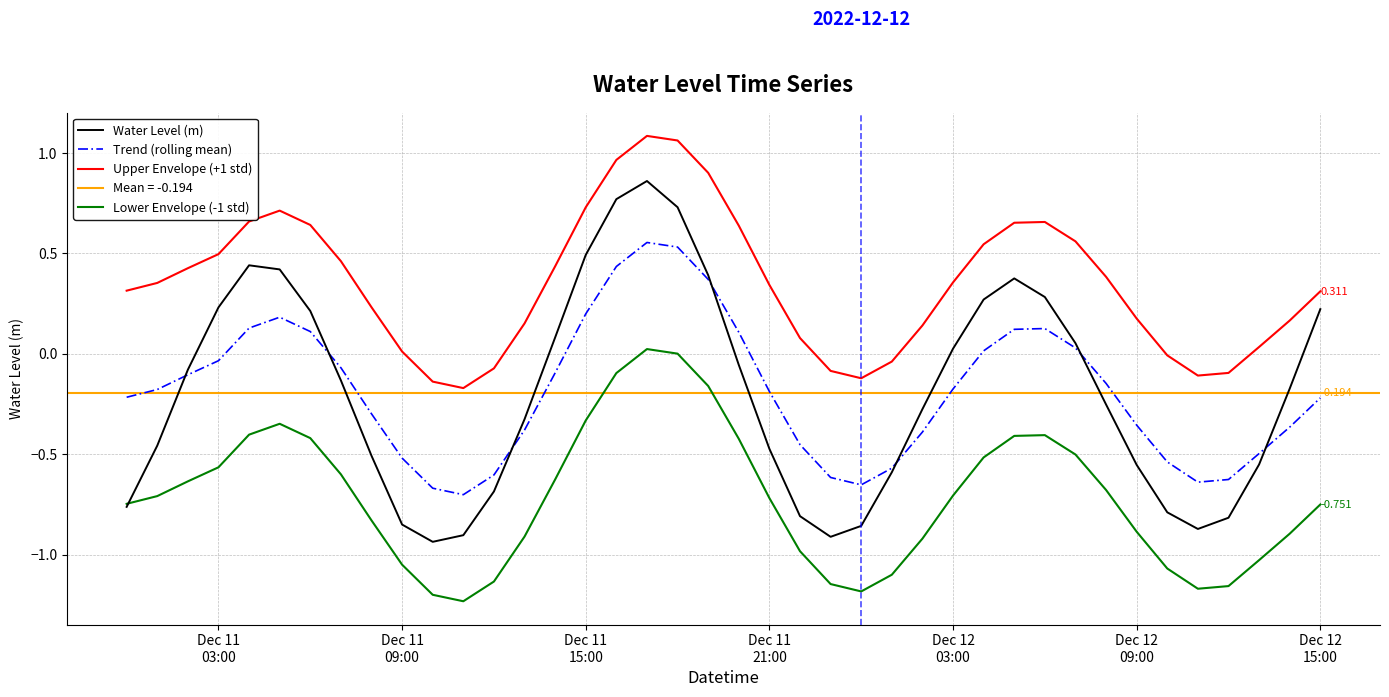

True or false: Upper Envelope (+1 std) and Water Level (m) intersect in this chart.

False